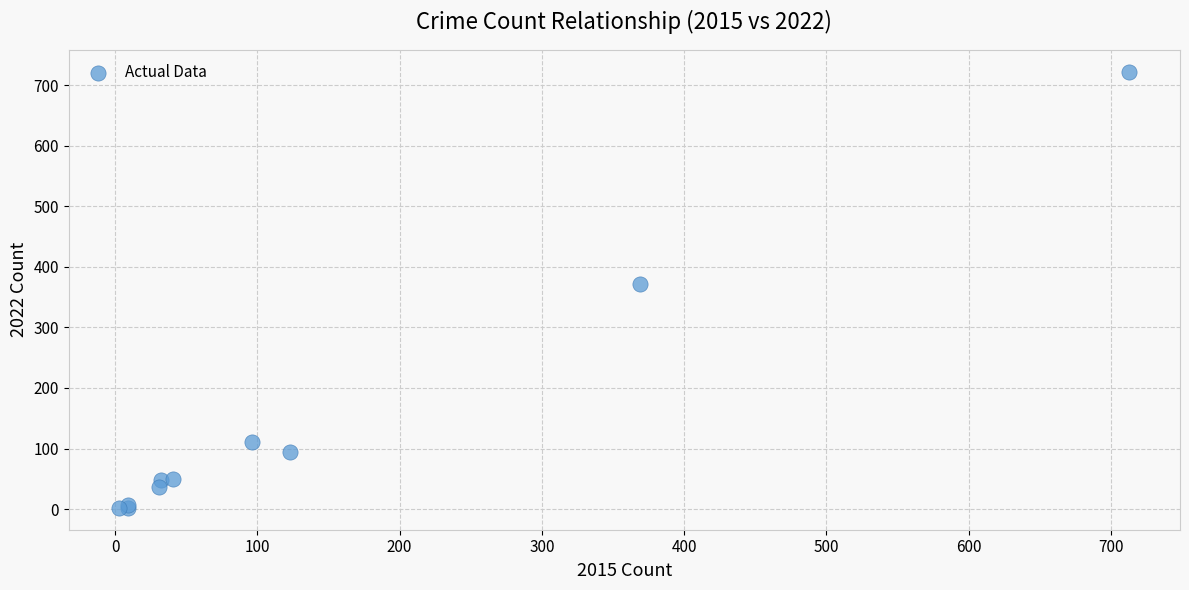

What Y value in the scatter plot is closest to 362?

372